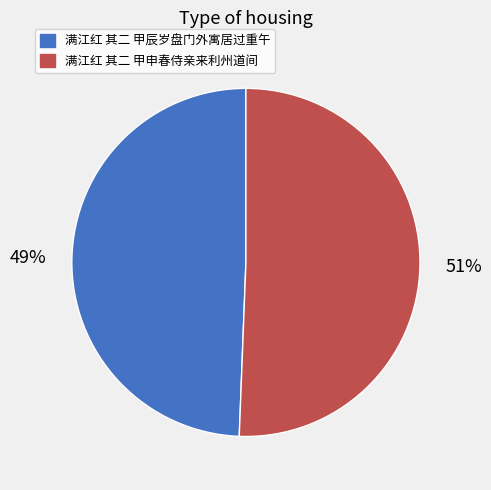

How many slices are in this pie chart?

2